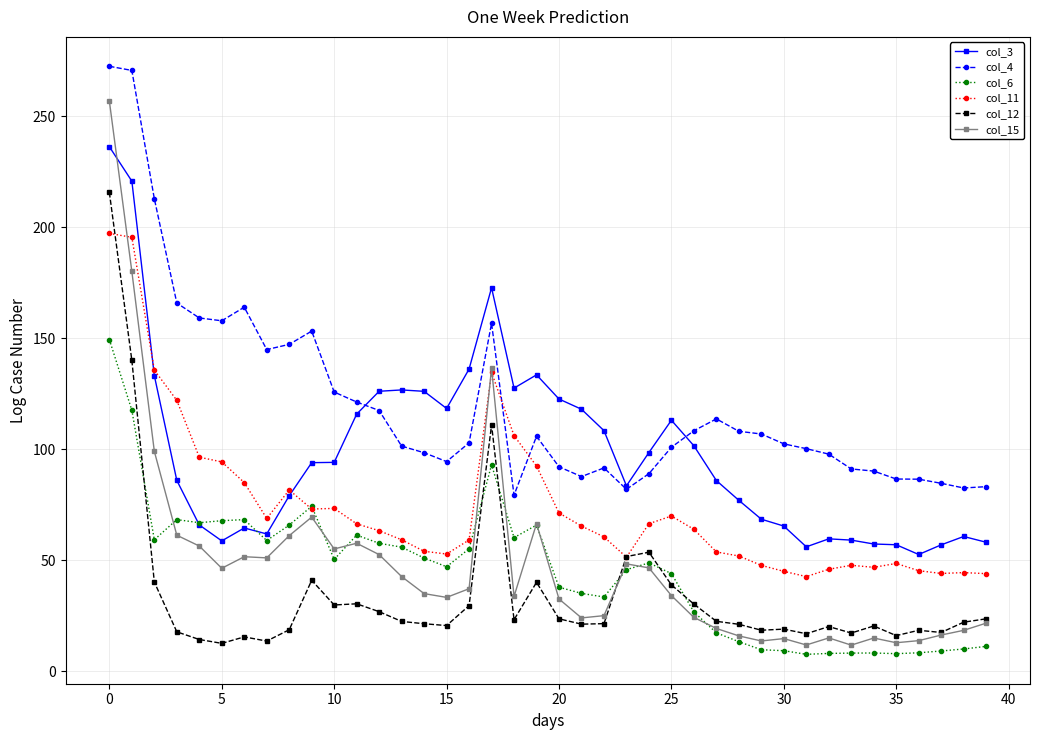

What is the value of the col_12 point at the 12th from the left?

30.5